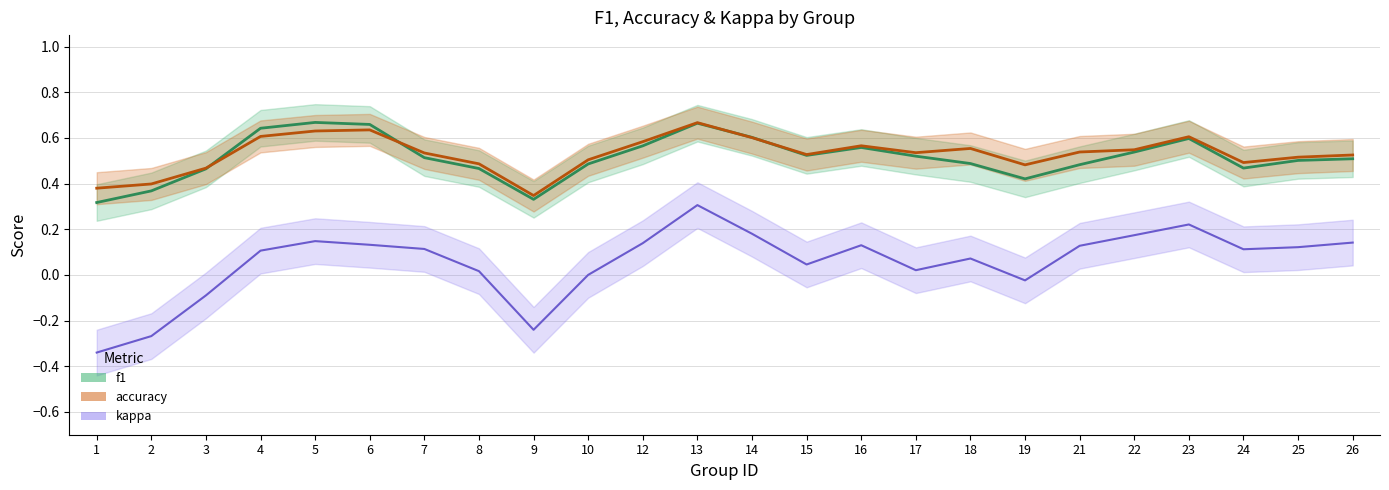

Rank the series at 18 from lowest to highest value.

kappa, f1, accuracy